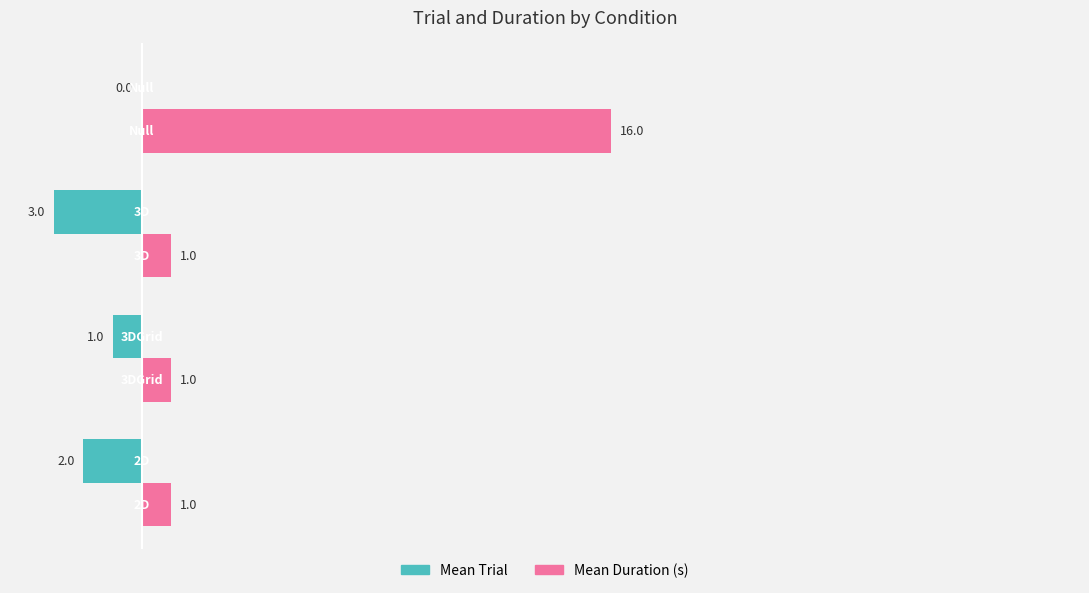

What is the greatest value displayed?

16